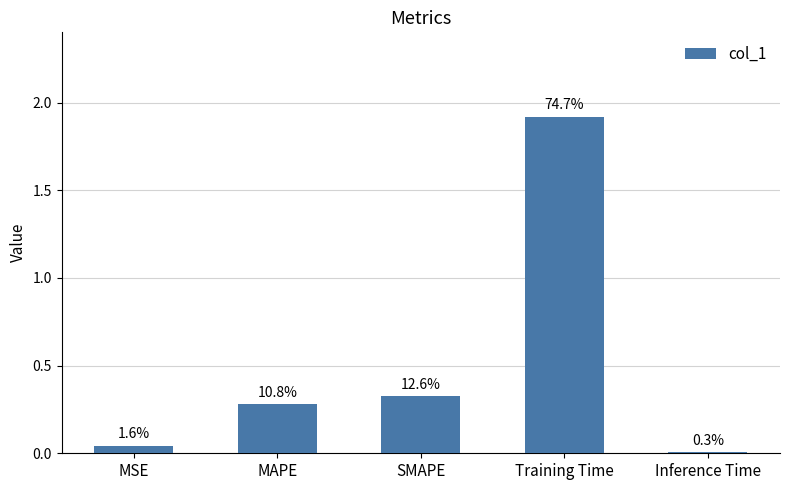

Rank the categories by value from lowest to highest.

Inference Time, MSE, MAPE, SMAPE, Training Time